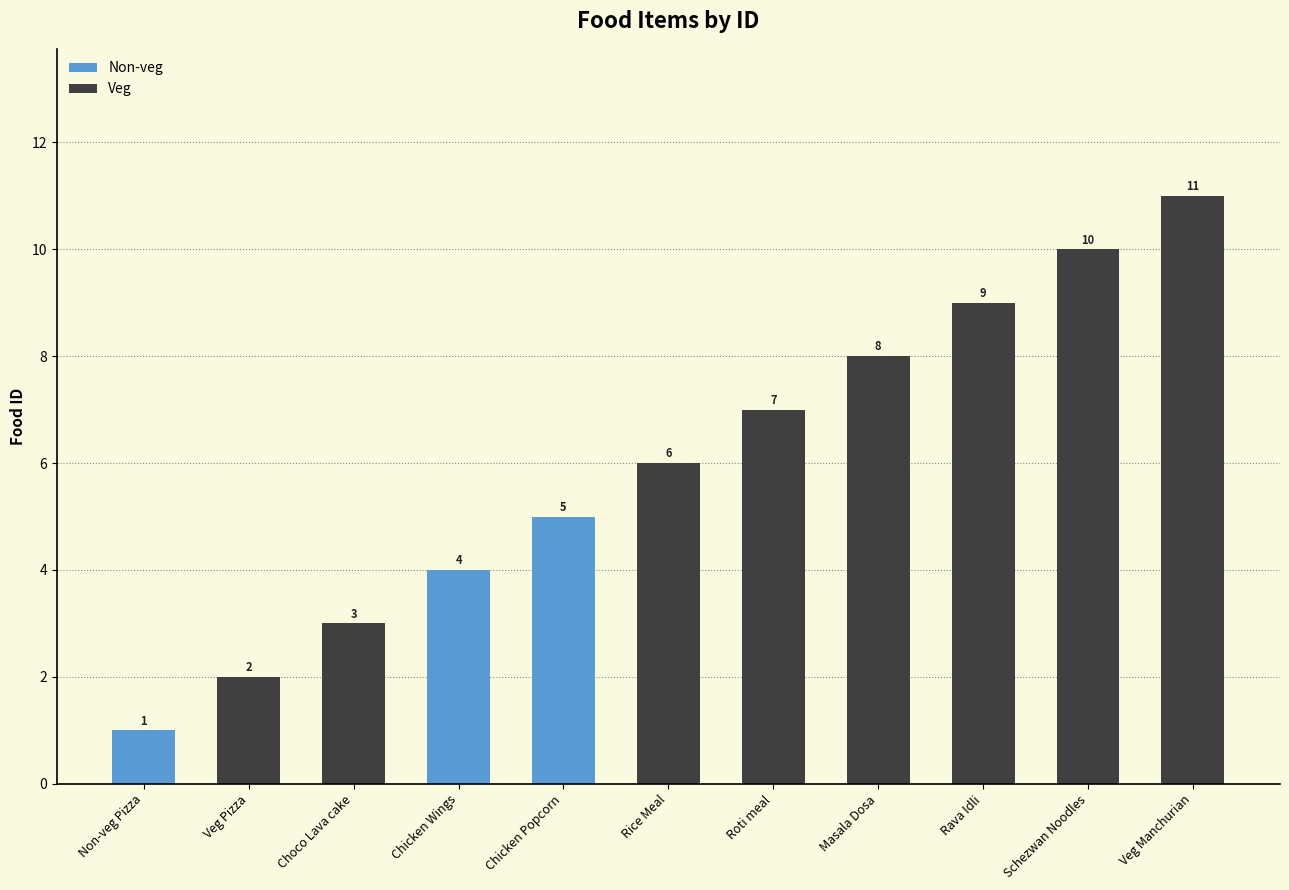

What is the value of the 6th bar from the left?

6